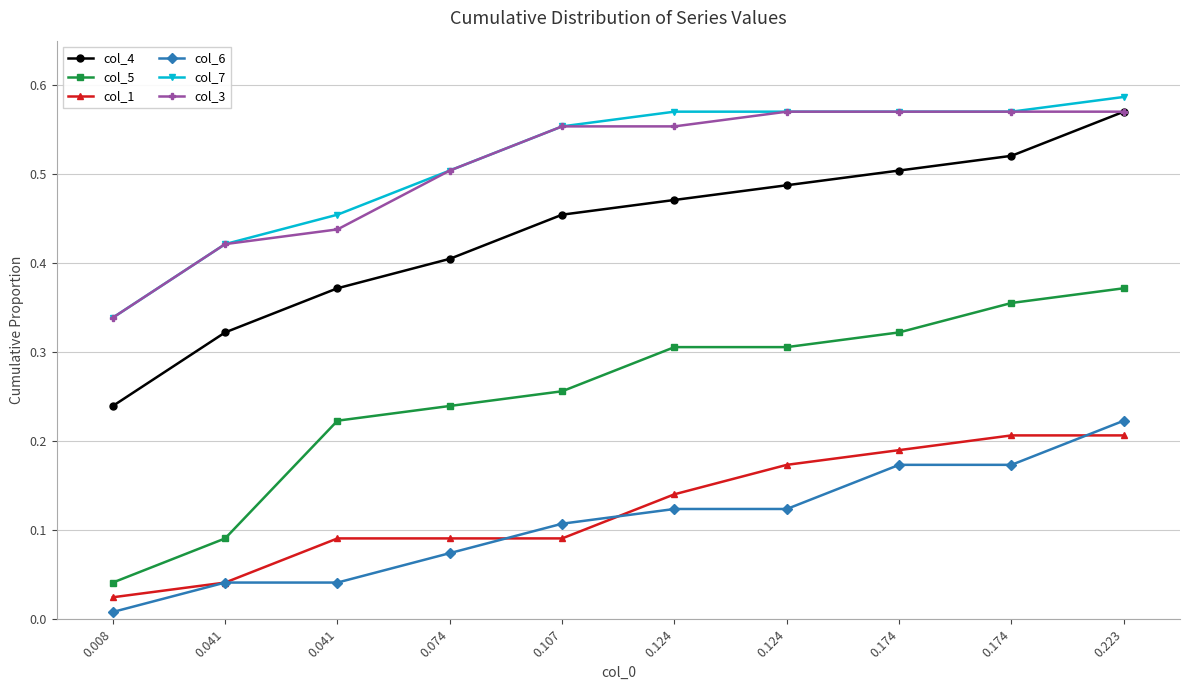

List the series in order of their peak value, highest first.

col_7, col_4, col_3, col_5, col_6, col_1